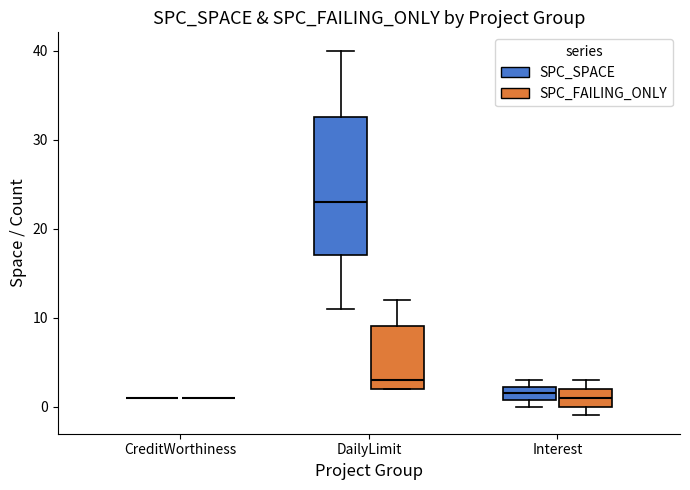

Comparing the boxes themselves (not the whiskers), which one is the tallest?

DailyLimit (SPC_SPACE)